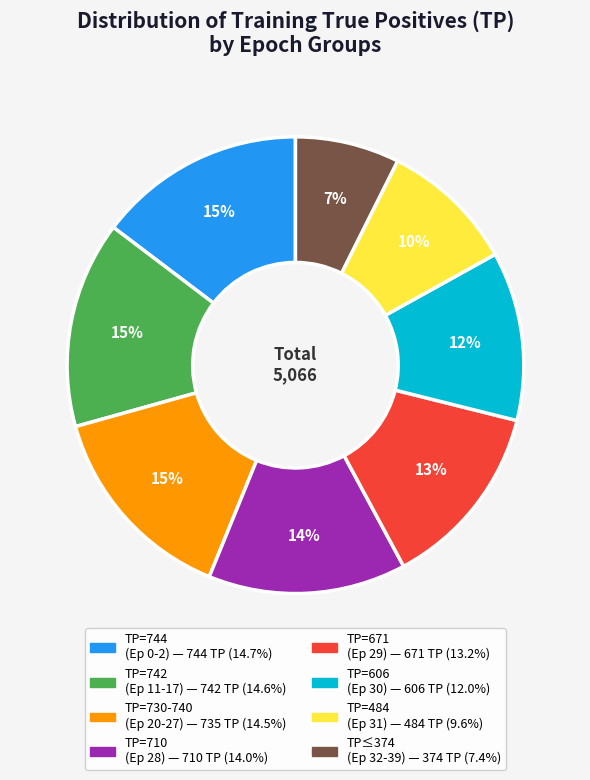

To the nearest percent, what is the average slice percentage?

12%